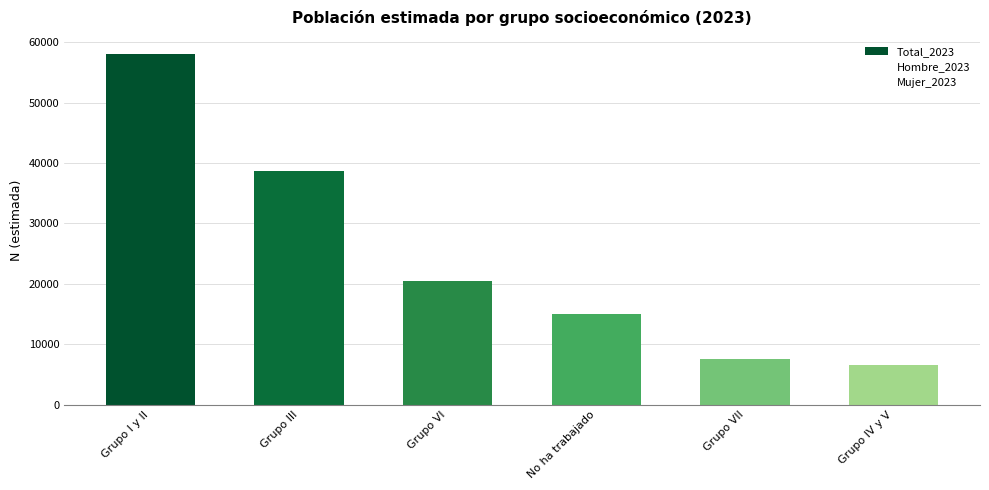

Which has a higher value, Grupo III or No ha trabajado?

Grupo III